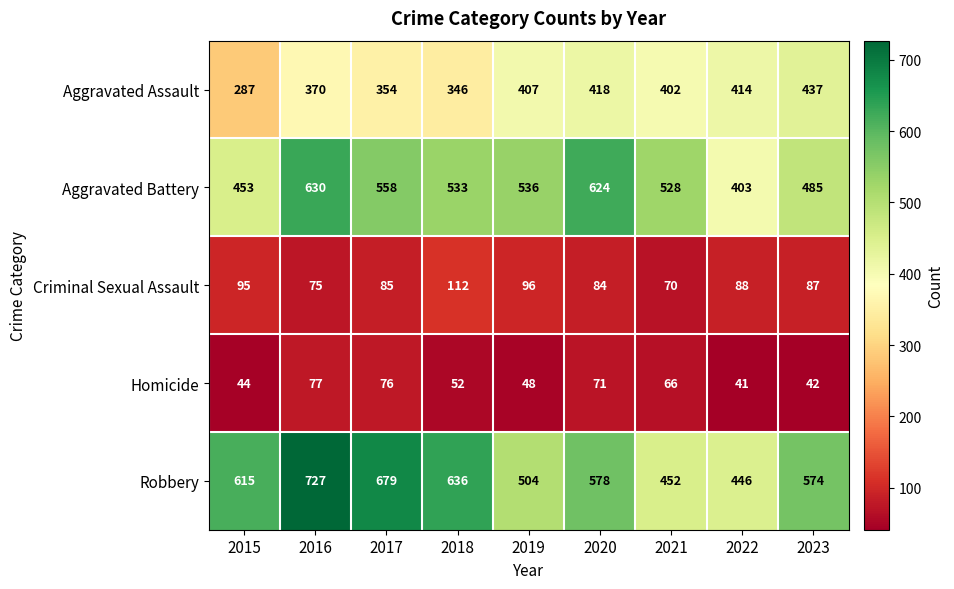

What is the greatest value displayed?

727